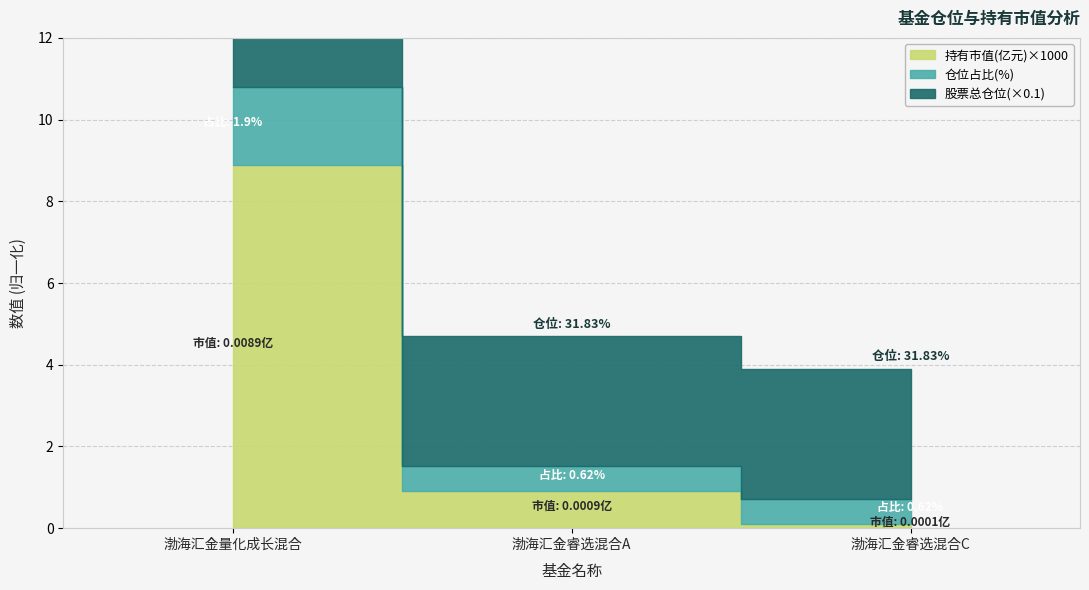

The value of 持有市值(亿元) at 渤海汇金睿选混合C is 0.0. True or false?

False